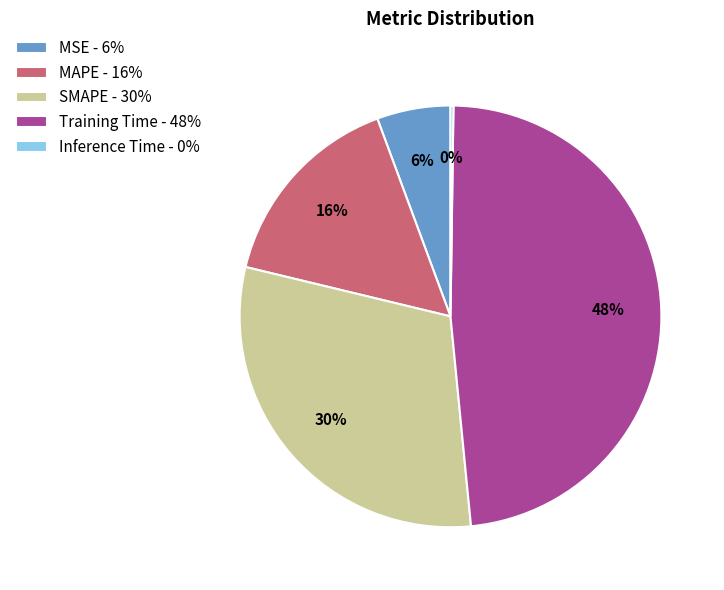

What is the ratio of the value at SMAPE - 30% to the value at Training Time - 48%?

0.6